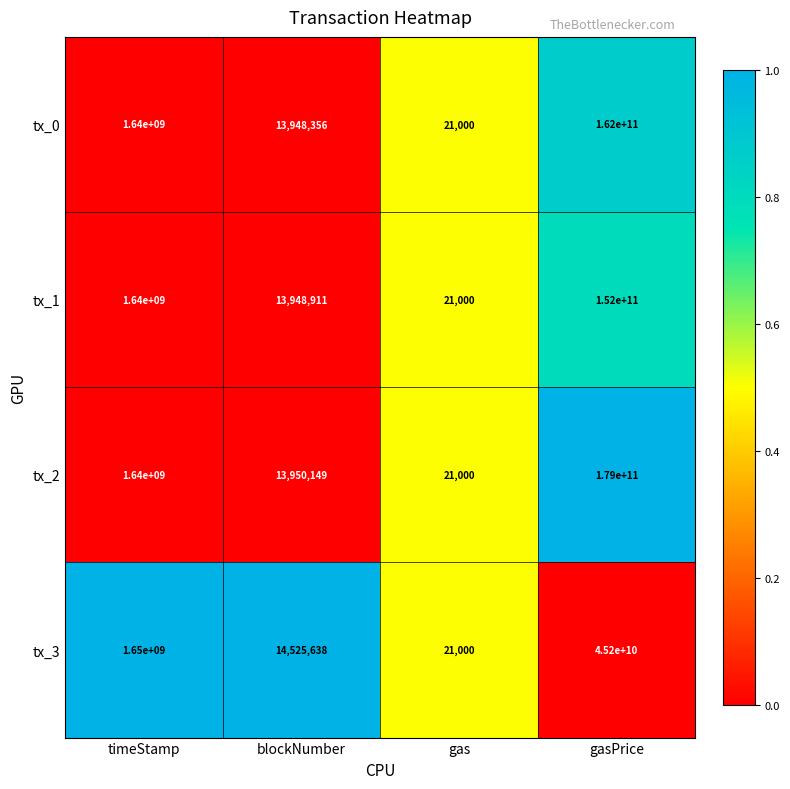

What is the maximum value shown in the chart?

179000000000